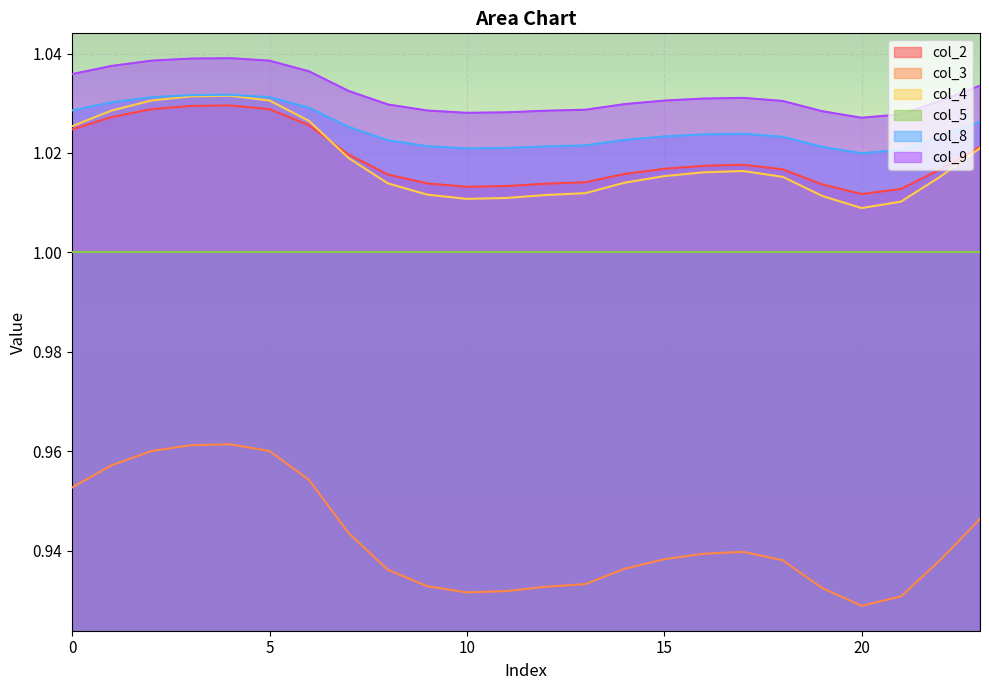

How many interior local valleys does the col_3 series have?

2